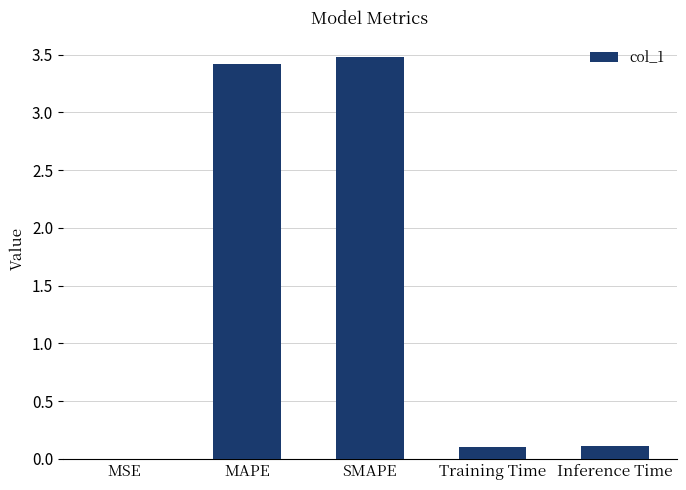

What is the maximum value shown in the chart?

3.5